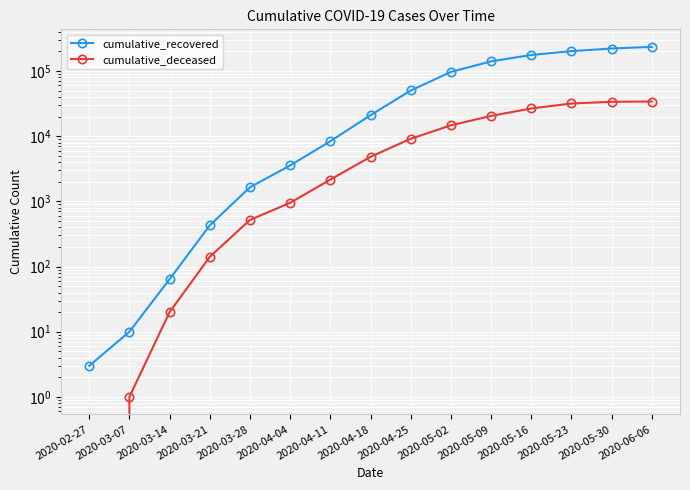

Which series has the largest range (max minus min)?

cumulative_recovered